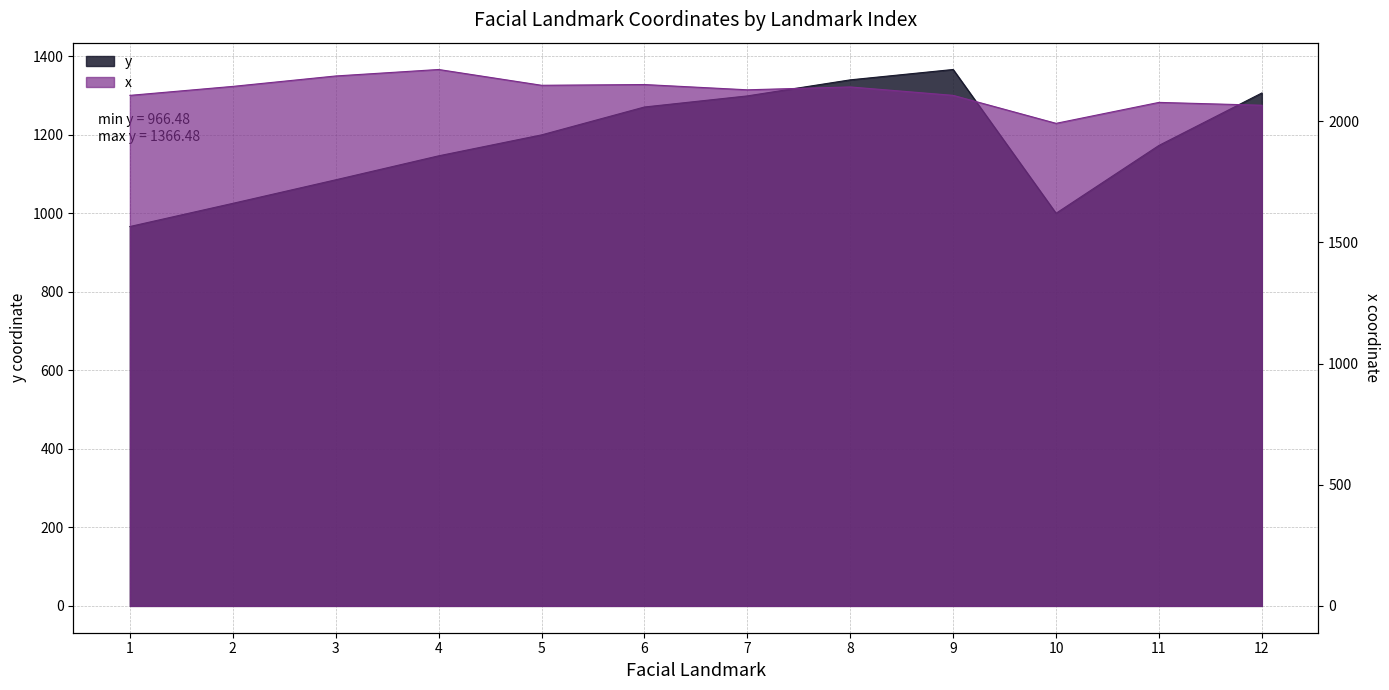

Which series has the largest total across all categories?

x